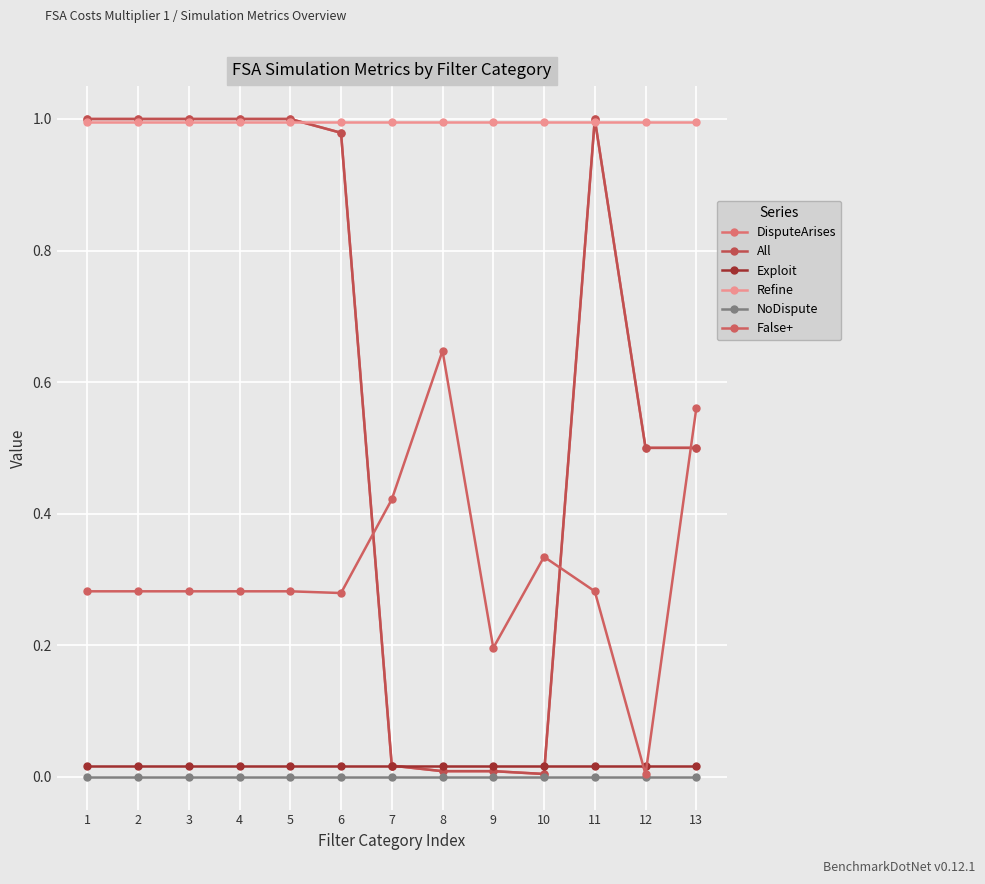

How many lines are shown in the chart?

6